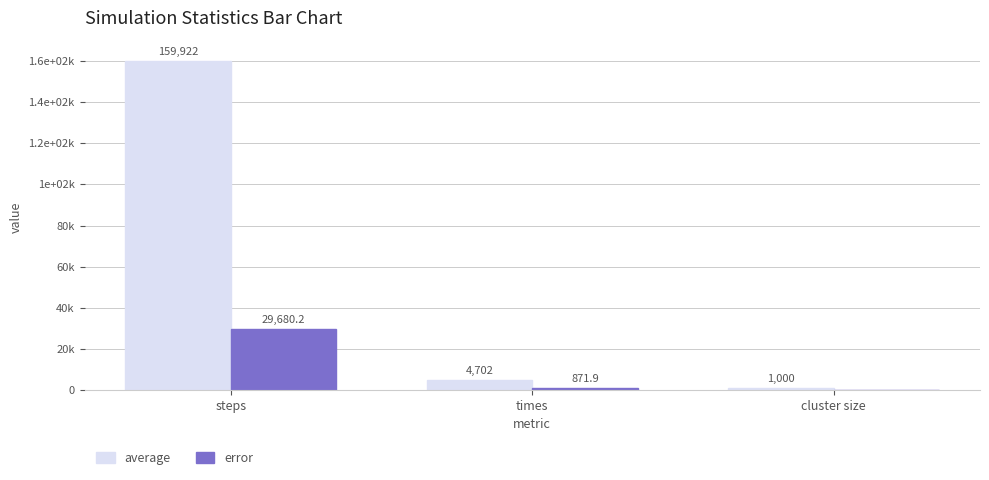

Between steps and times, which series saw the biggest shift?

average